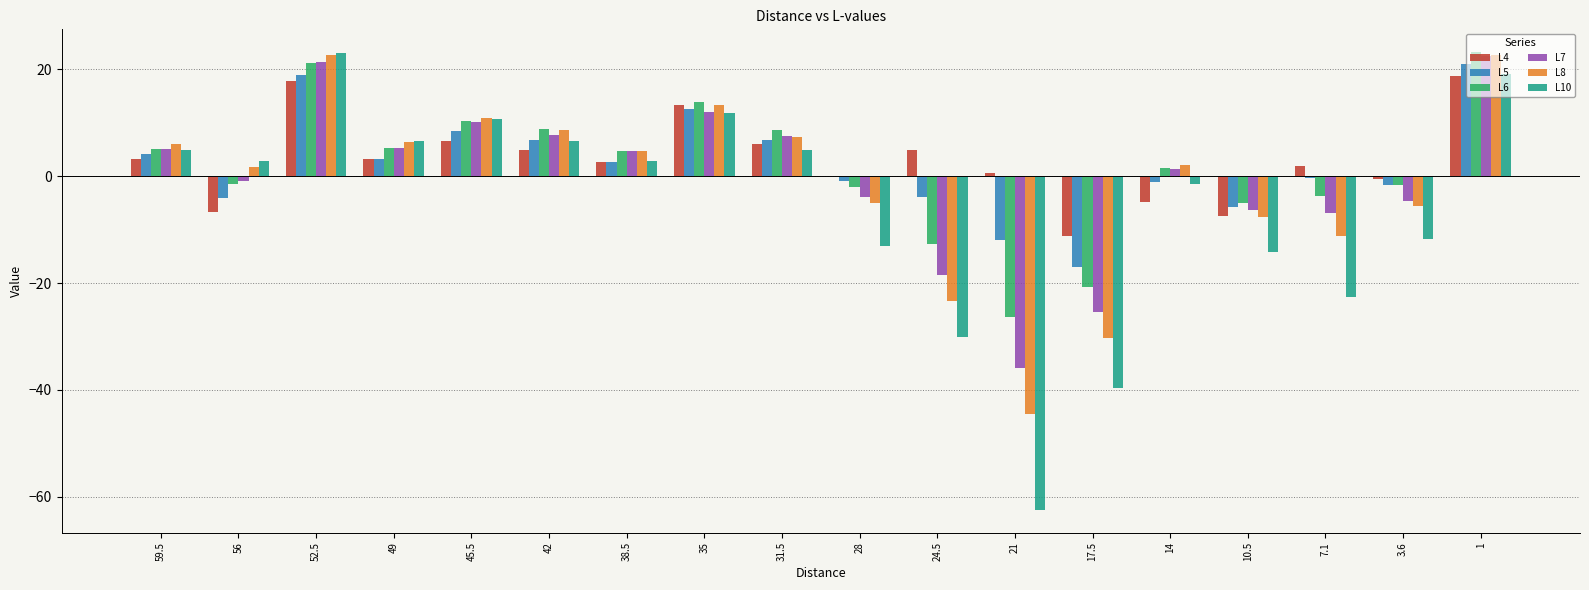

Which series changed the most between 56 and 38.5?

L4